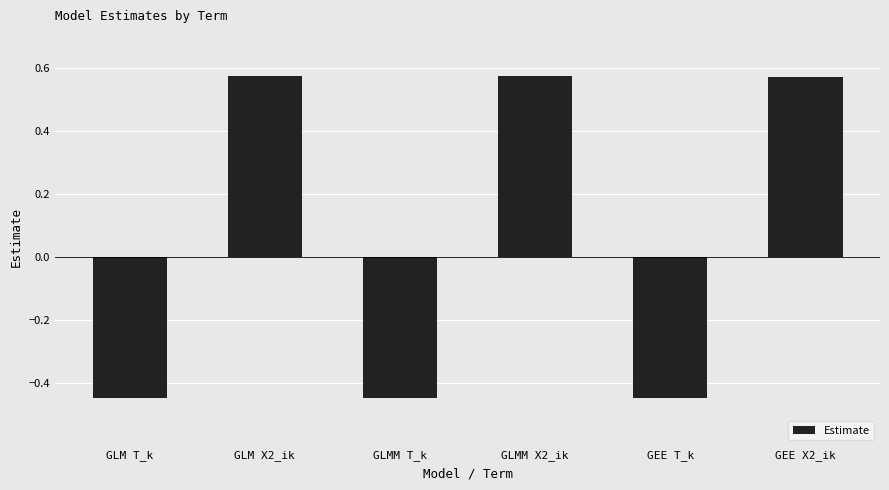

Does the chart contain any negative values?

Yes